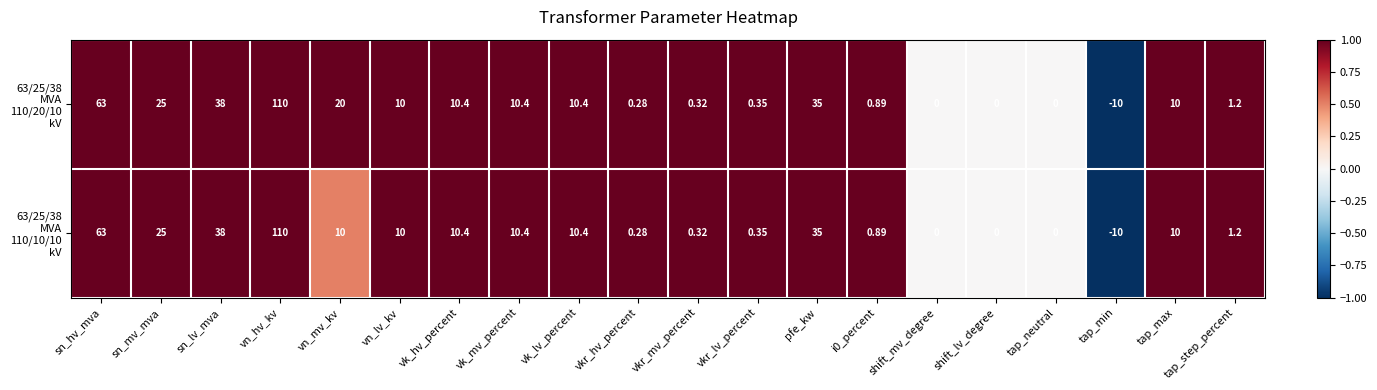

Which label corresponds to the smallest value in the chart?

tap_min